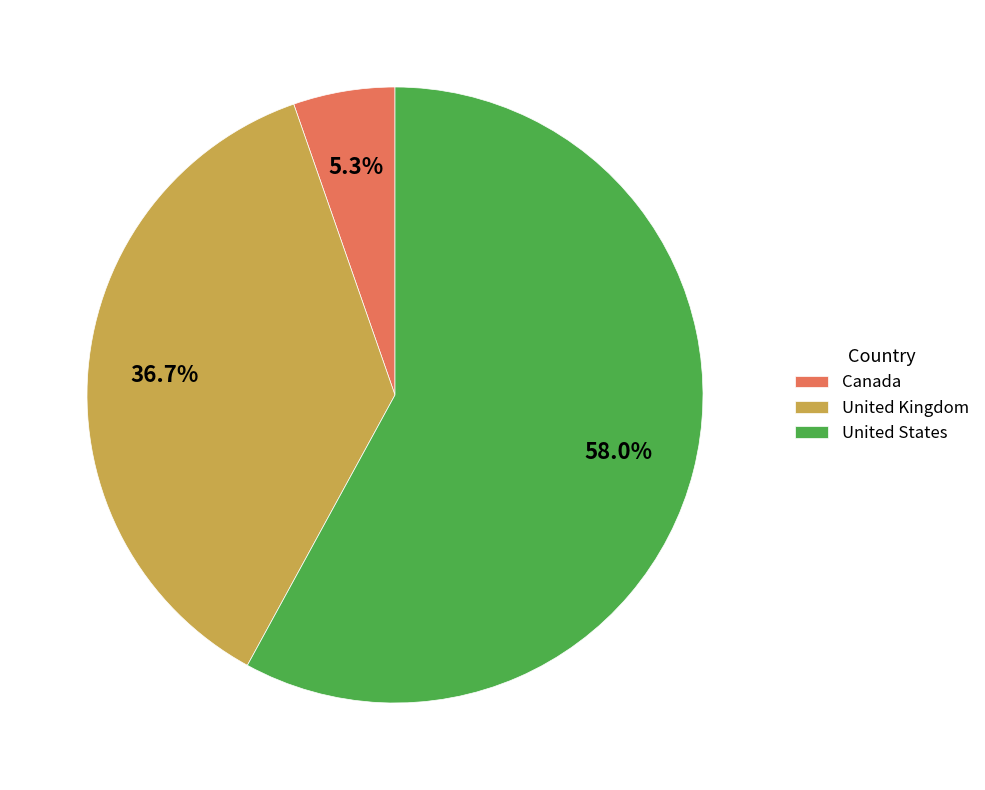

Which has a higher value, United Kingdom or Canada?

United Kingdom